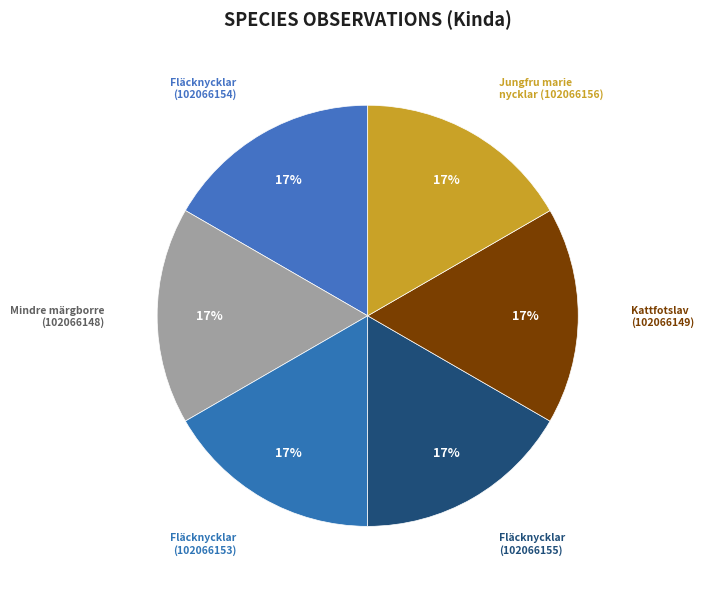

To the nearest percent, what portion does Kattfotslav (102066149) represent?

17%